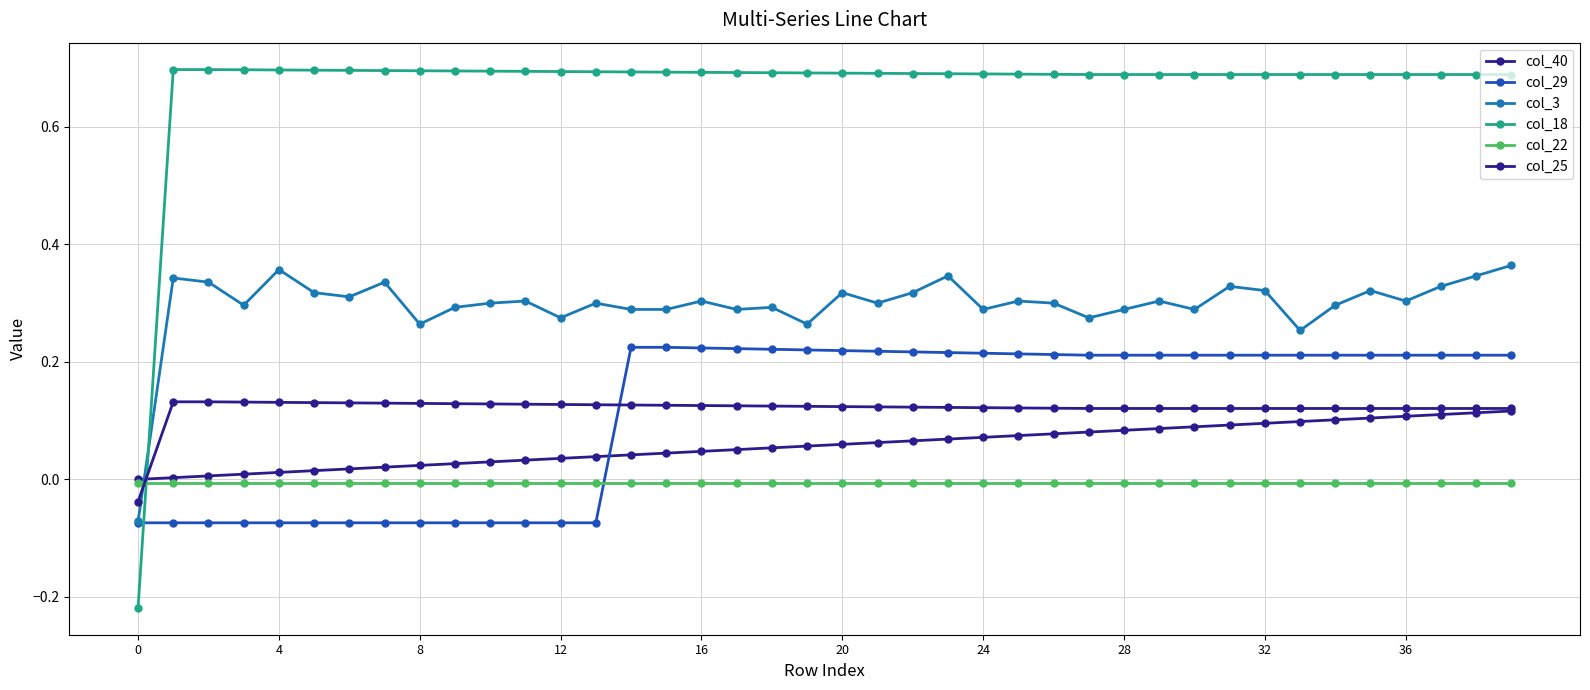

How many negative values does the col_25 series have?

1